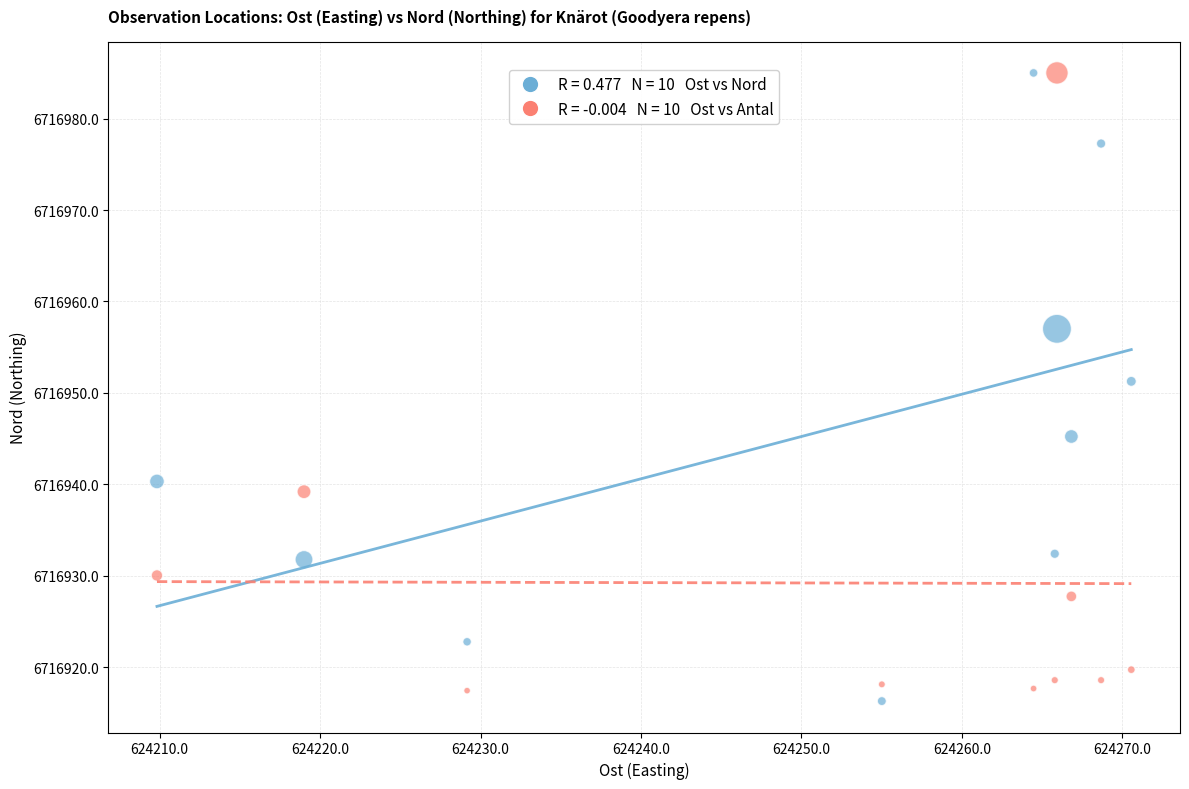

Across all series, what Y value is closest to 6716950?

6716951.3